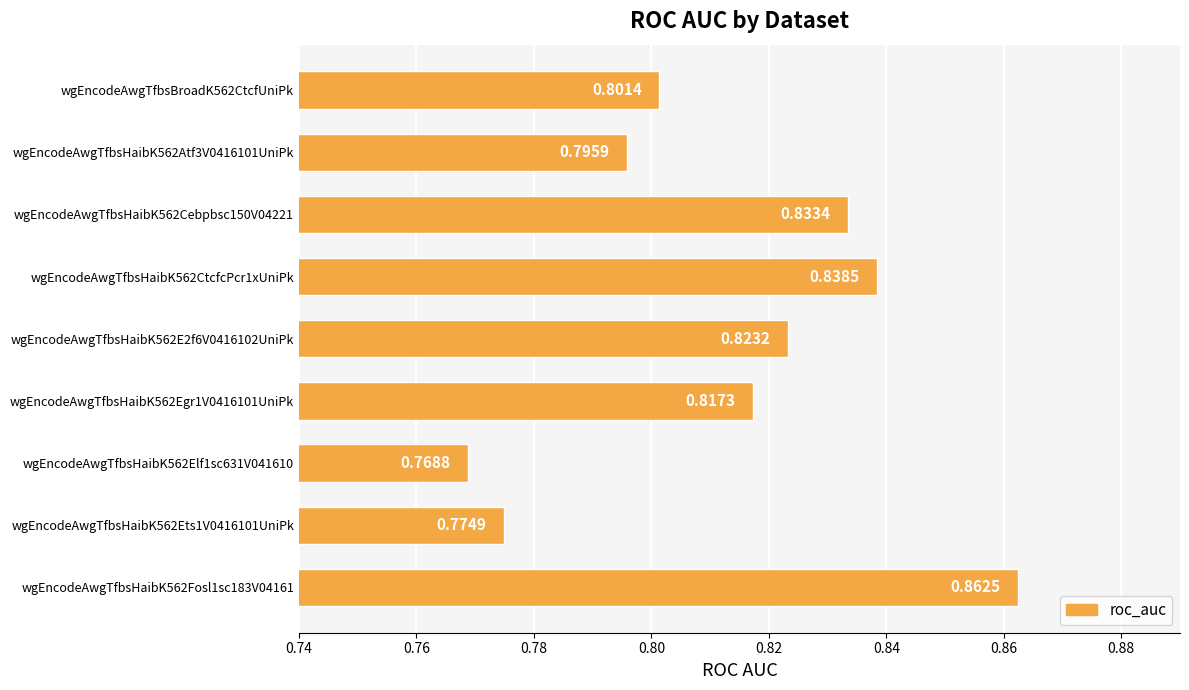

Between wgEncodeAwgTfbsHaibK562E2f6V0416102UniPk and wgEncodeAwgTfbsHaibK562CtcfcPcr1xUniPk, which is larger?

wgEncodeAwgTfbsHaibK562CtcfcPcr1xUniPk